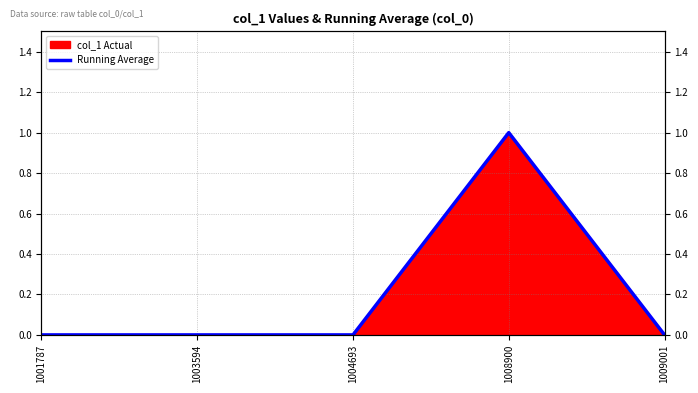

At which label is the value closest to 0?

1001787